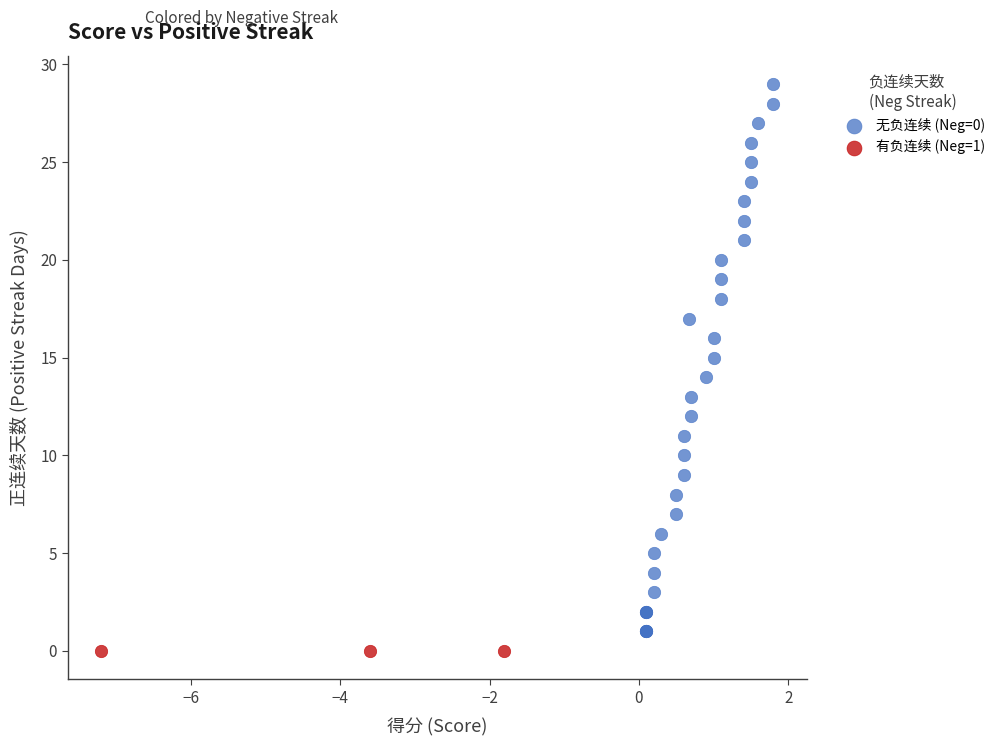

Which series reaches the maximum Y coordinate?

无负连续 (Neg=0)